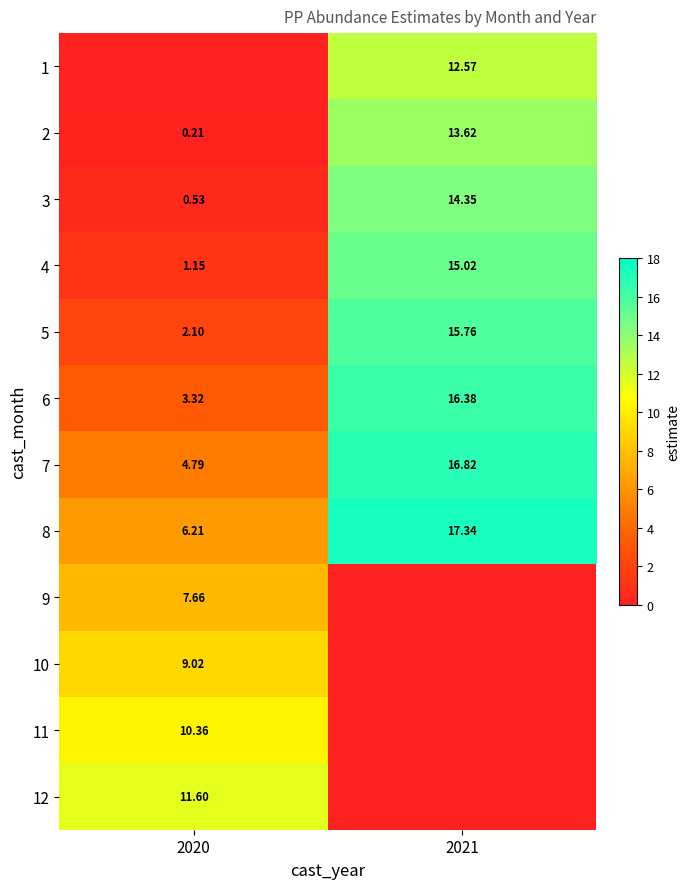

Where is 5 nearest to the value 8?

2020